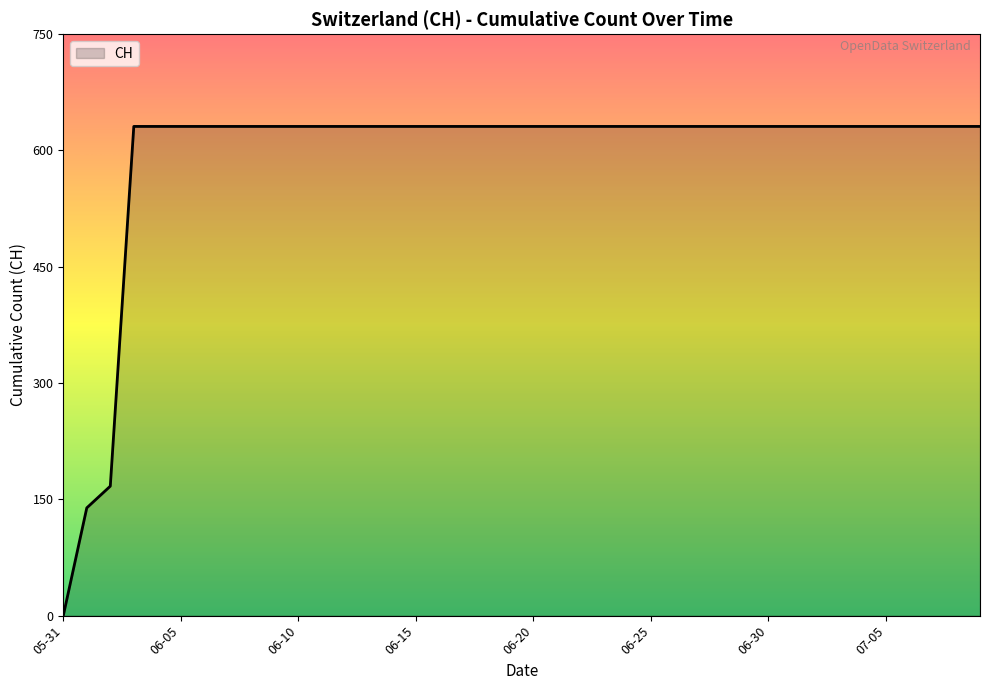

What is the value of the 4th point from the left?

631